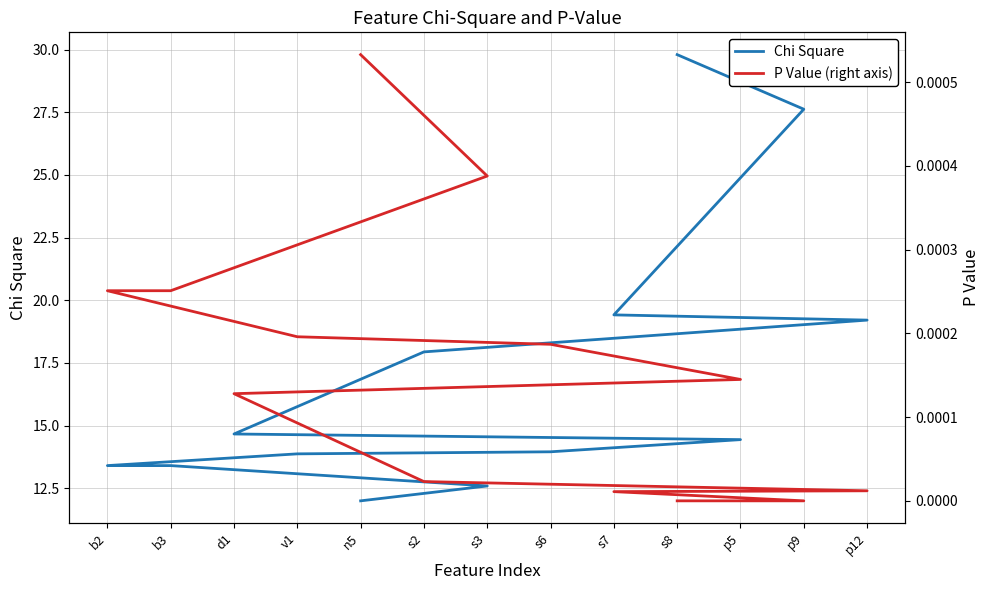

Reading left to right, what are all the values shown in this chart?

Chi Square: s8=29.8	p9=27.6	s7=19.4	p12=19.2	s2=17.9	d1=14.7	p5=14.4	s6=14.0	v1=13.9	b2=13.4	b3=13.4	s3=12.6	n5=12.0
P Value (right axis): s8=0.0	p9=0.0	s7=0.0	p12=0.0	s2=0.0	d1=0.0	p5=0.0	s6=0.0	v1=0.0	b2=0.0	b3=0.0	s3=0.0	n5=0.0